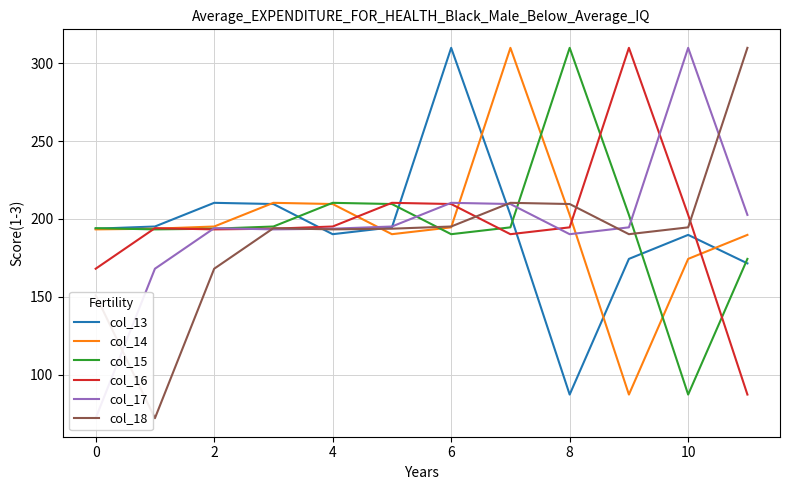

What is the lowest value of the col_14 series?

87.2